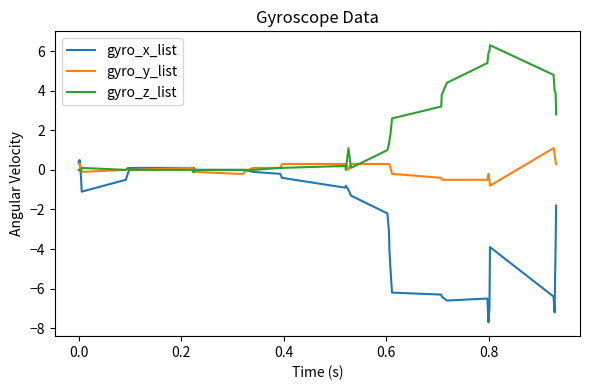

What is the lowest value of the gyro_y_list series?

-0.8